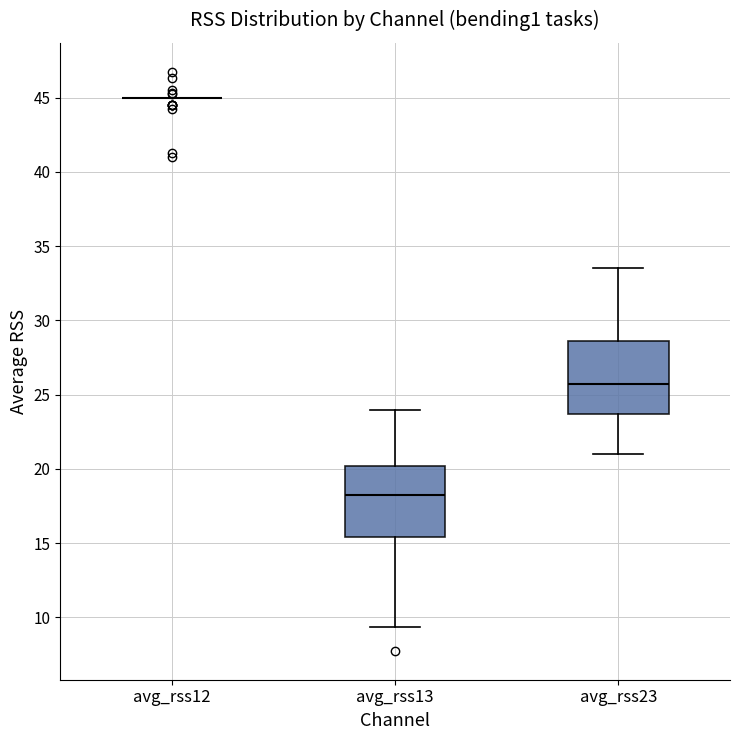

Reading left to right, transcribe this box plot: for each box, give where its median line is, the range the box spans, and where its two whiskers end, as read against the y-axis. The values are not printed on the chart, so give them approximately, as read against the axis.

avg_rss12: box collapsed to a line at 45.0, whiskers 45.0 to 45.0
avg_rss13: median 18.5, box 15.5 to 20.0, whiskers 9.5 to 24.0
avg_rss23: median 26.0, box 23.5 to 28.5, whiskers 21.0 to 33.5